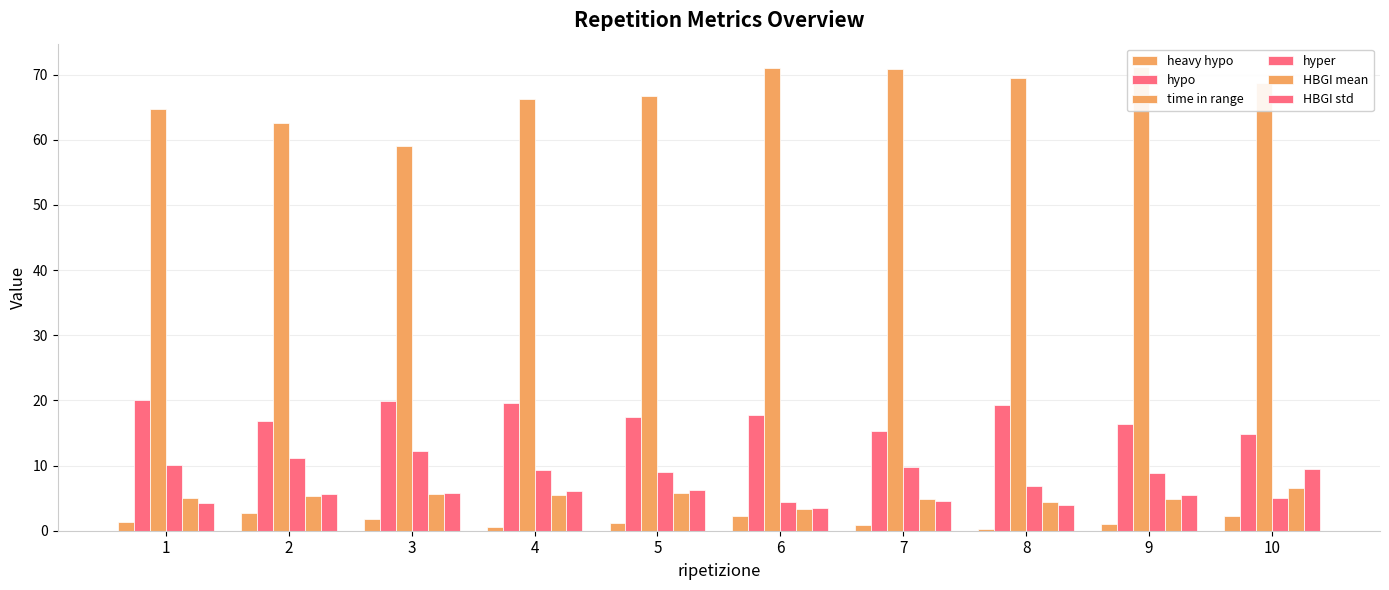

The value of time in range at 10 is 68.8. True or false?

True